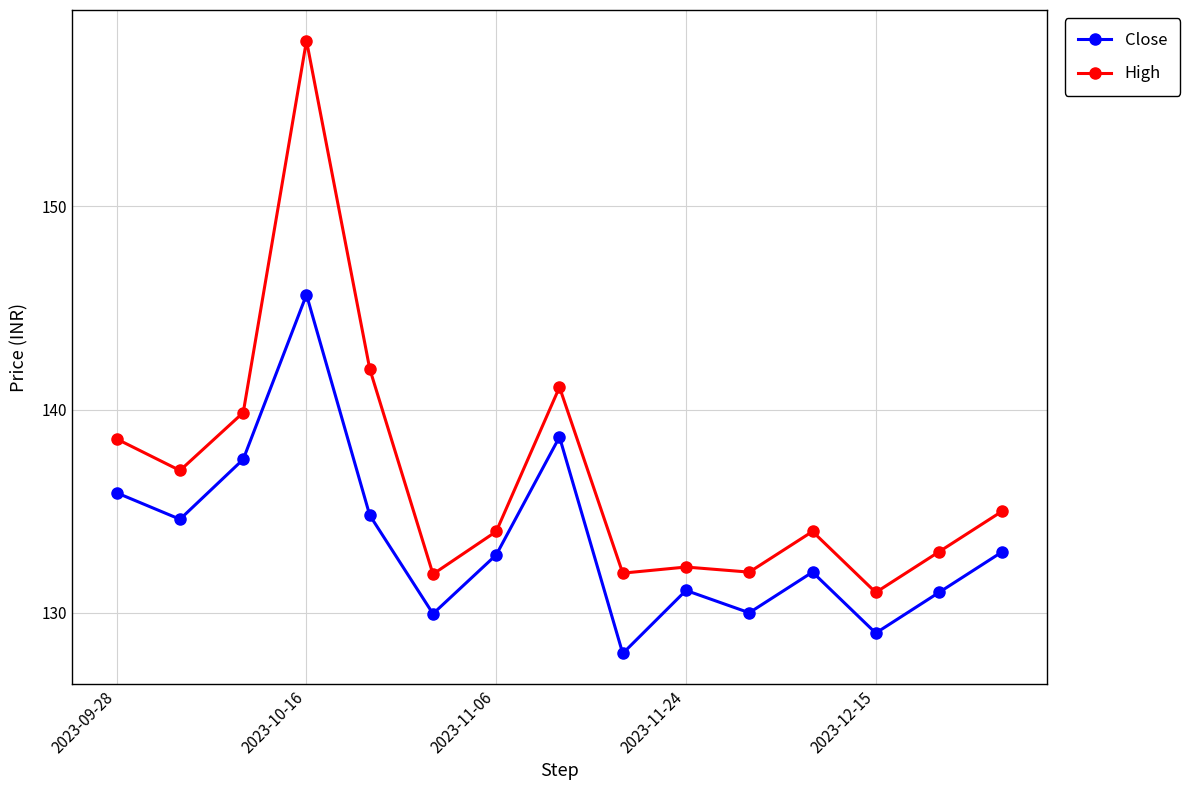

What is the value of the Close point at the 13th from the left?

129.0